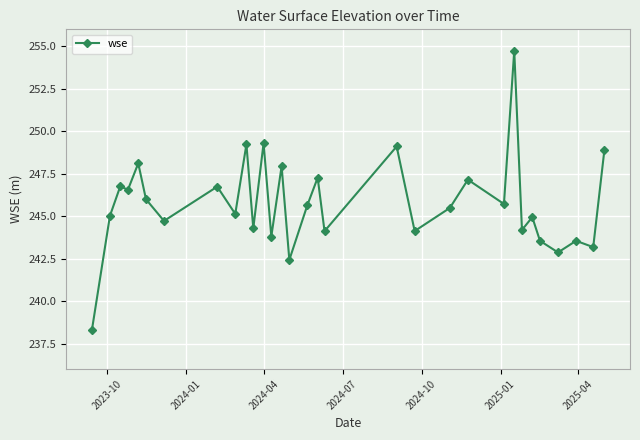

What is the smallest value displayed?

238.3